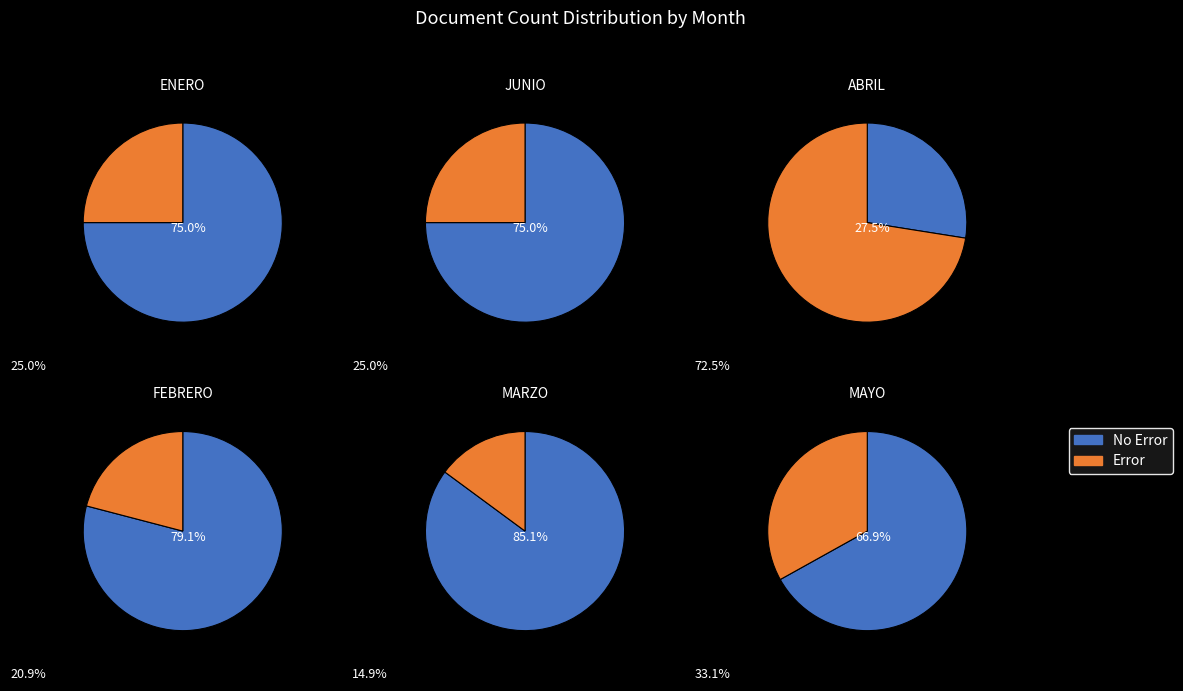

Which series has the largest range (max minus min)?

No Error